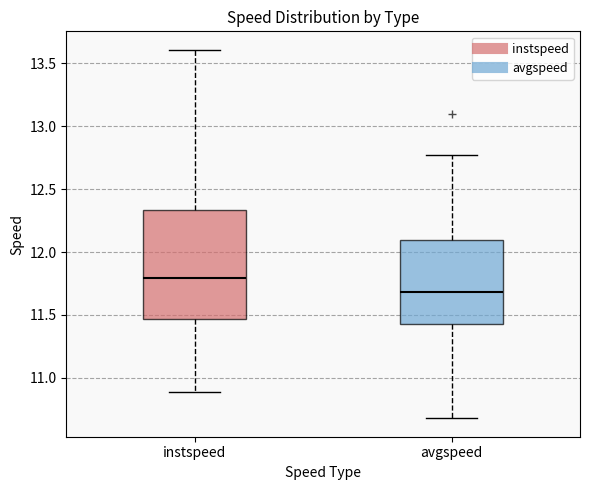

Where does the upper whisker of the box for instspeed end on the y-axis? The values are not printed on the chart, so give them approximately, as read against the axis.

13.60